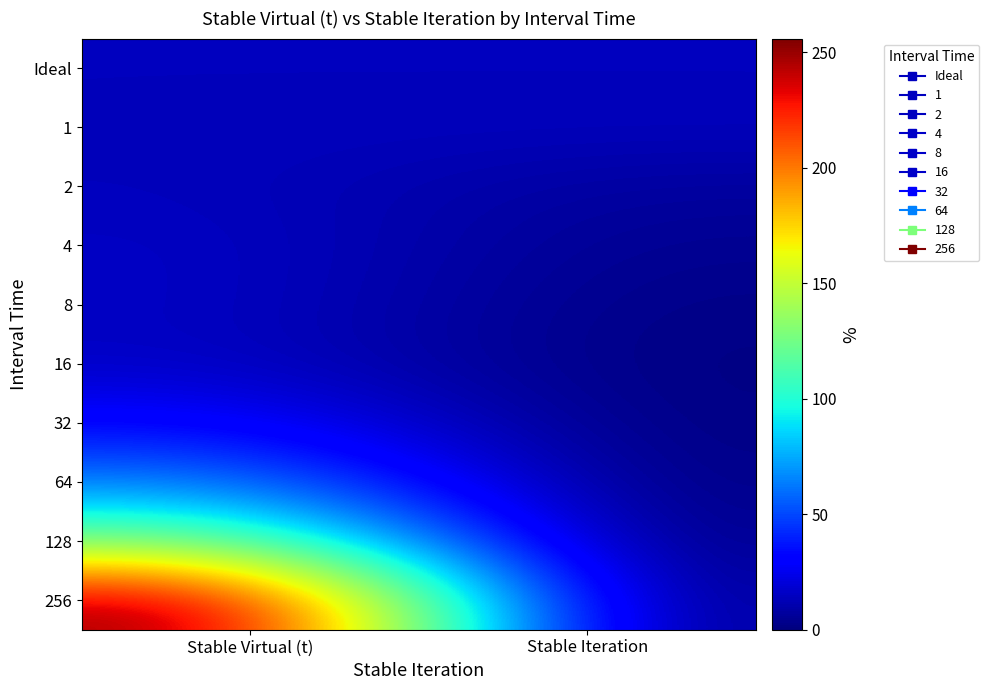

Which has a higher value, Stable Iteration or Stable Virtual (t)?

Stable Iteration